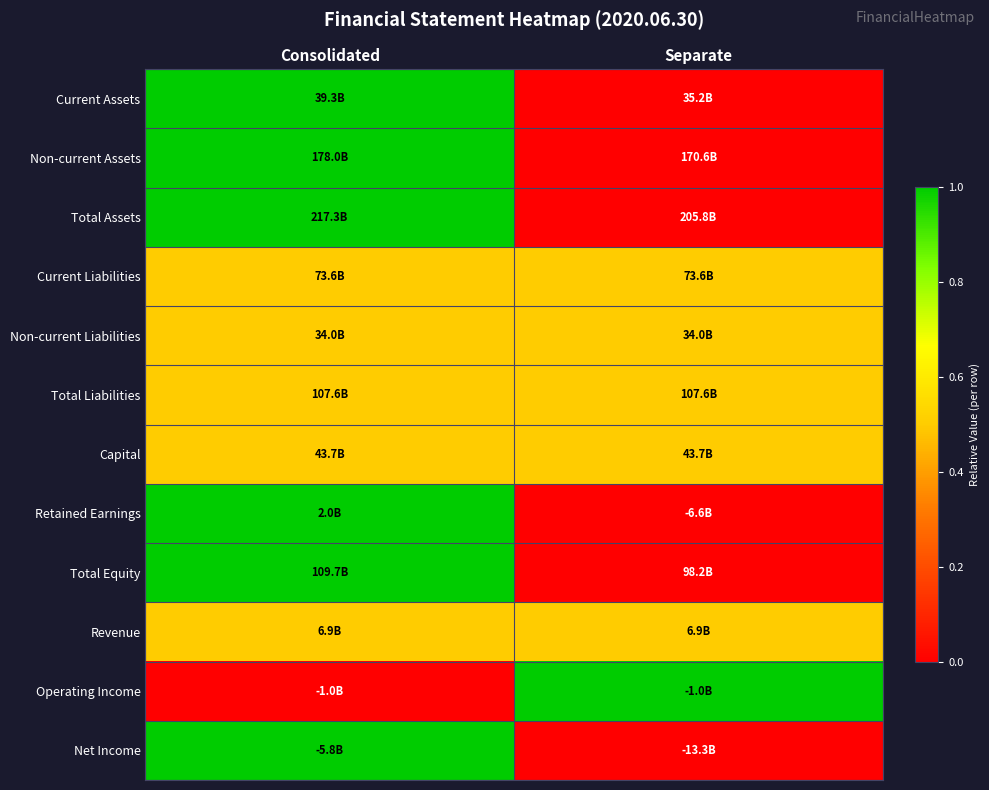

At which category is the sum across all series the highest?

Consolidated